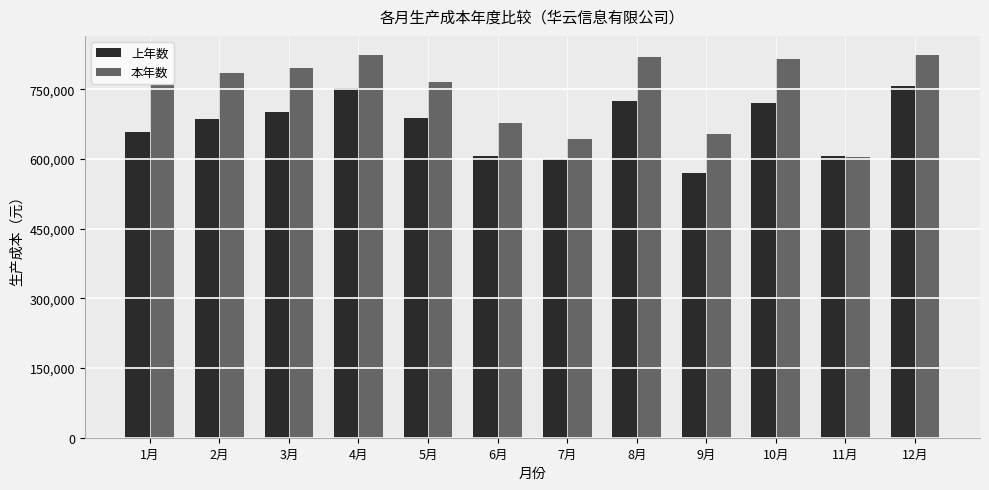

What is the maximum value for 上年数?

756821.9